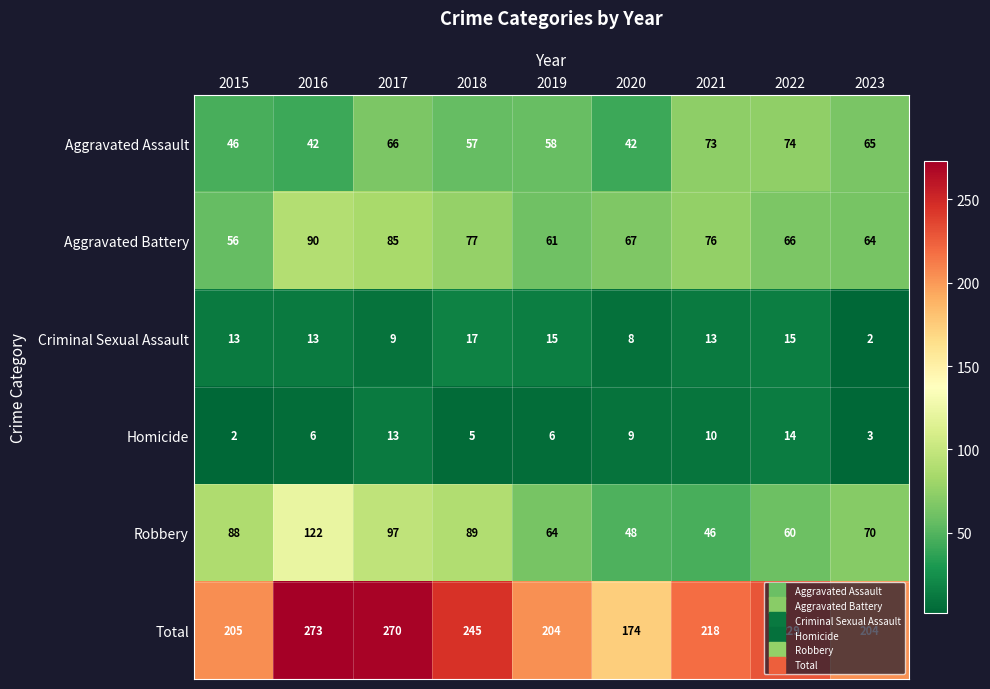

What is the difference between the highest and lowest values at 2023?

202